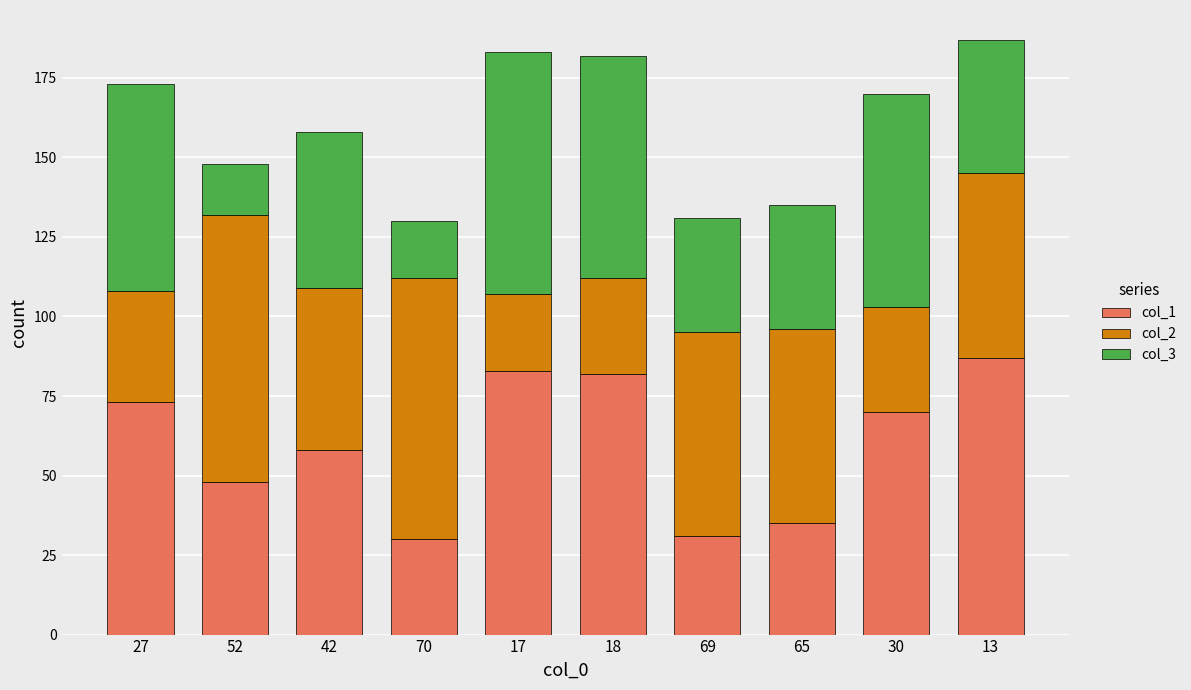

Count the number of categories in the chart.

10